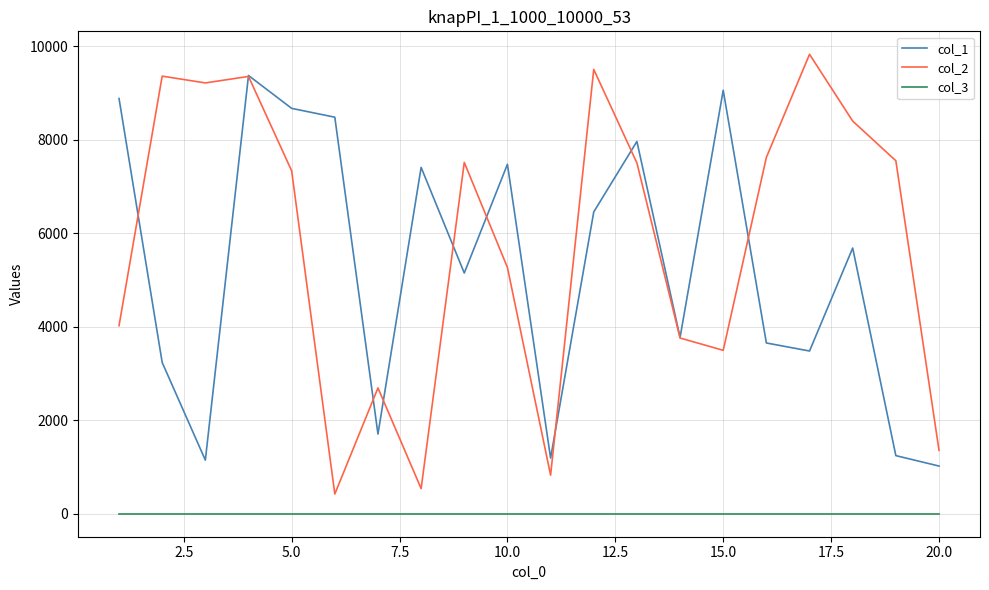

How many lines are shown in the chart?

3